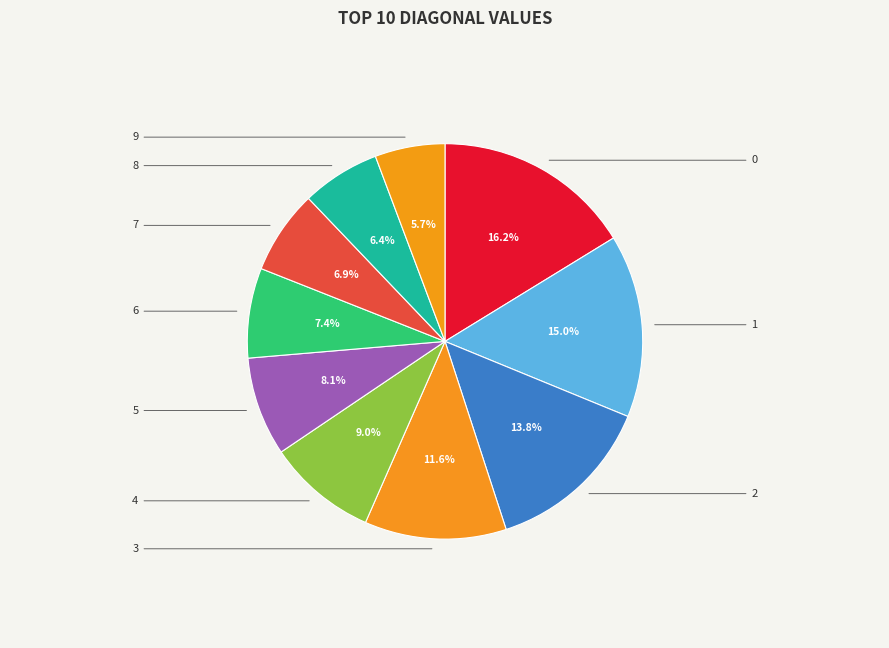

Count the number of slices in the pie.

10